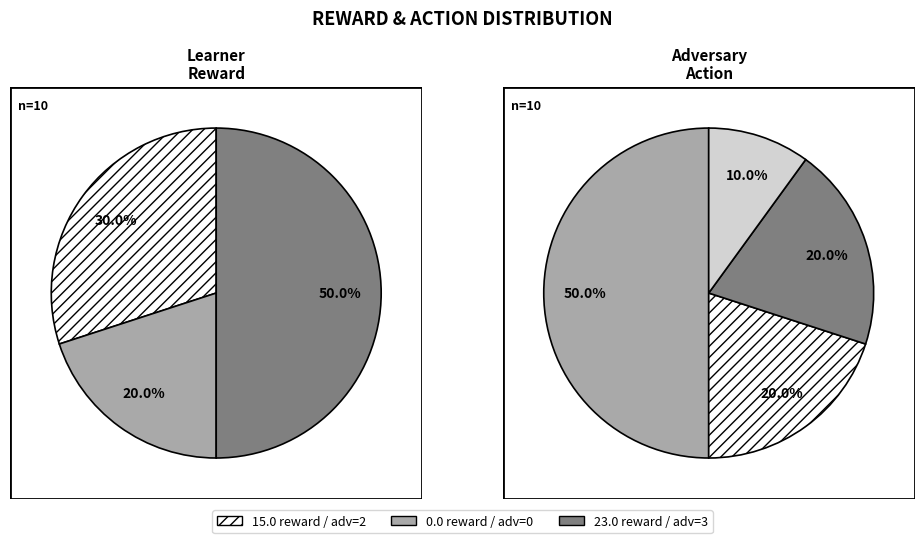

Which has a higher value, adv action 0 or adv action 2?

adv action 0